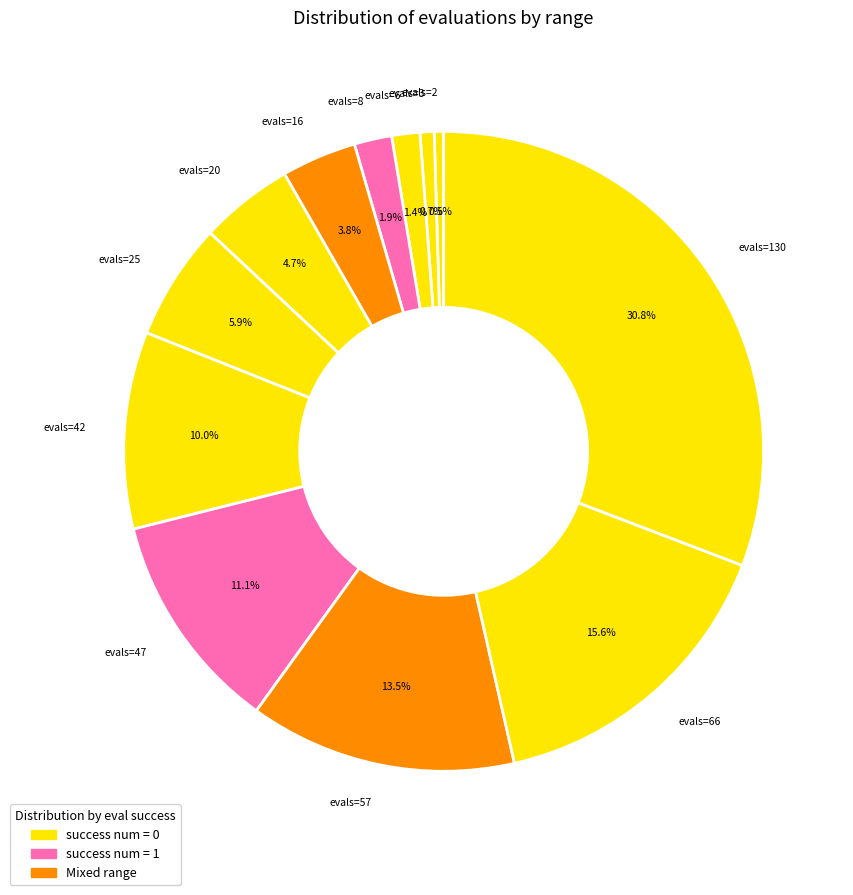

Which category has the biggest portion of the pie?

evals=130